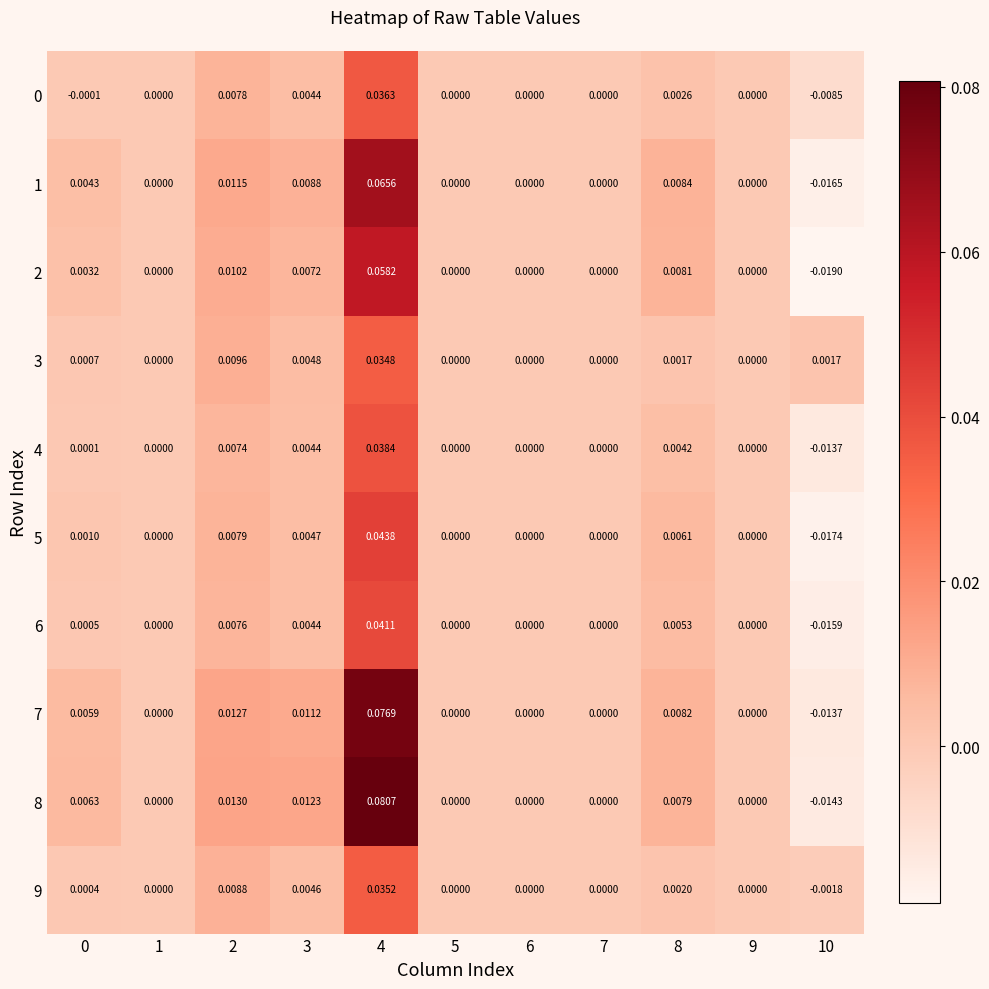

Count the number of categories in the chart.

11